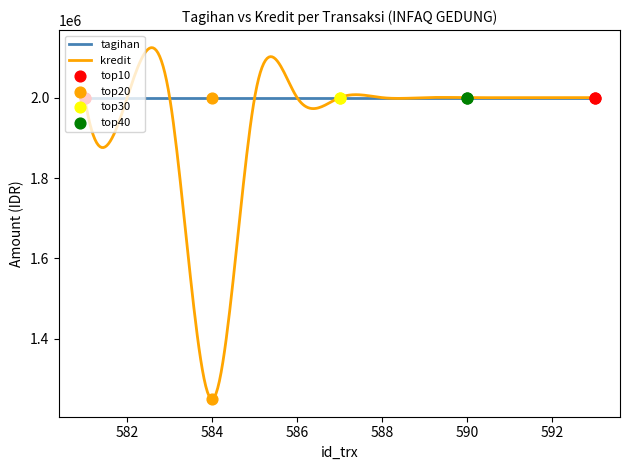

Which series contains the lowest Y value?

kredit